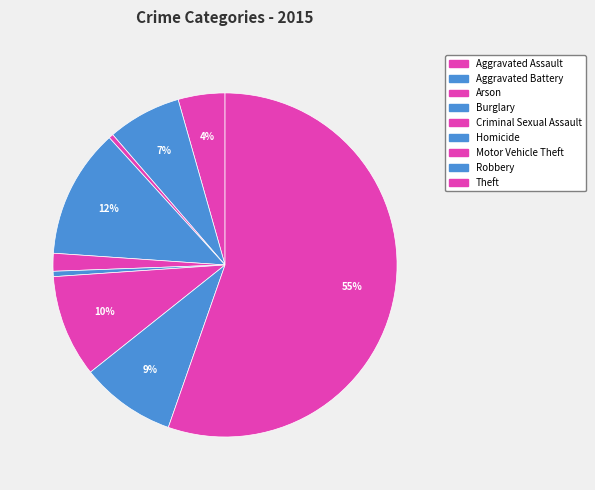

How many segments does this pie chart have?

9